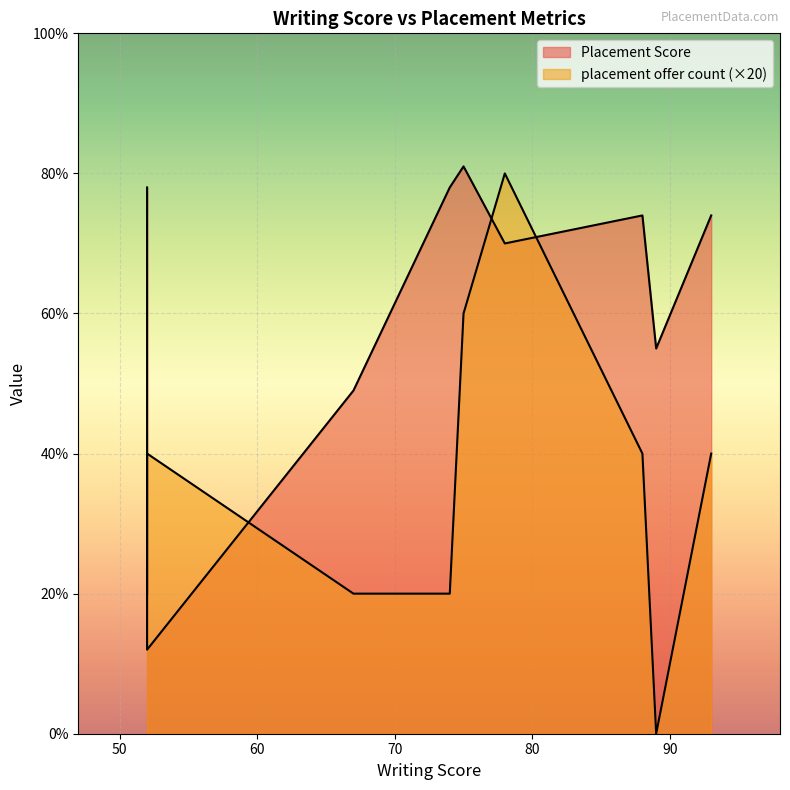

How many interior local peaks does the placement offer count series have?

1